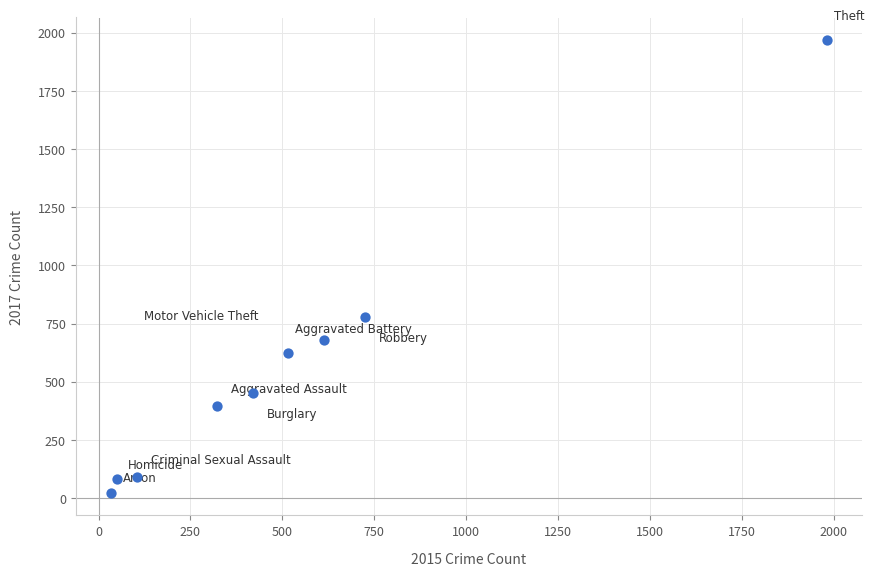

What Y value in the scatter plot is closest to 995?

780